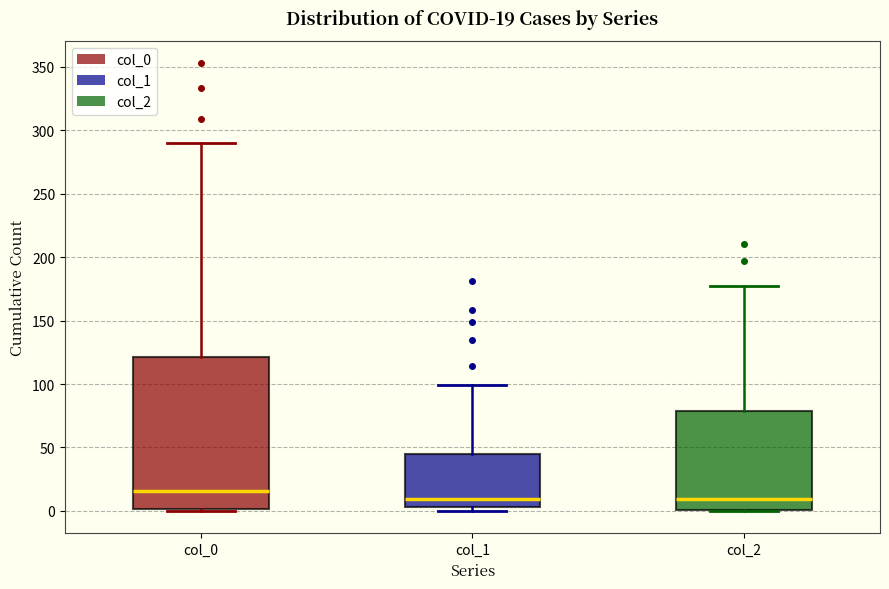

Which box is the tallest, from its lower edge to its upper edge?

col_0